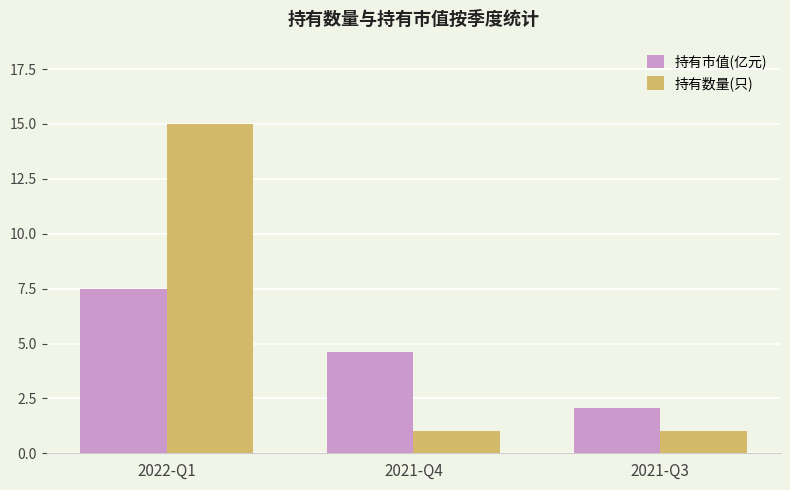

Reading left to right, extract all data points from this chart.

持有市值(亿元): 7.5	4.6	2.1
持有数量(只): 15.0	1.0	1.0